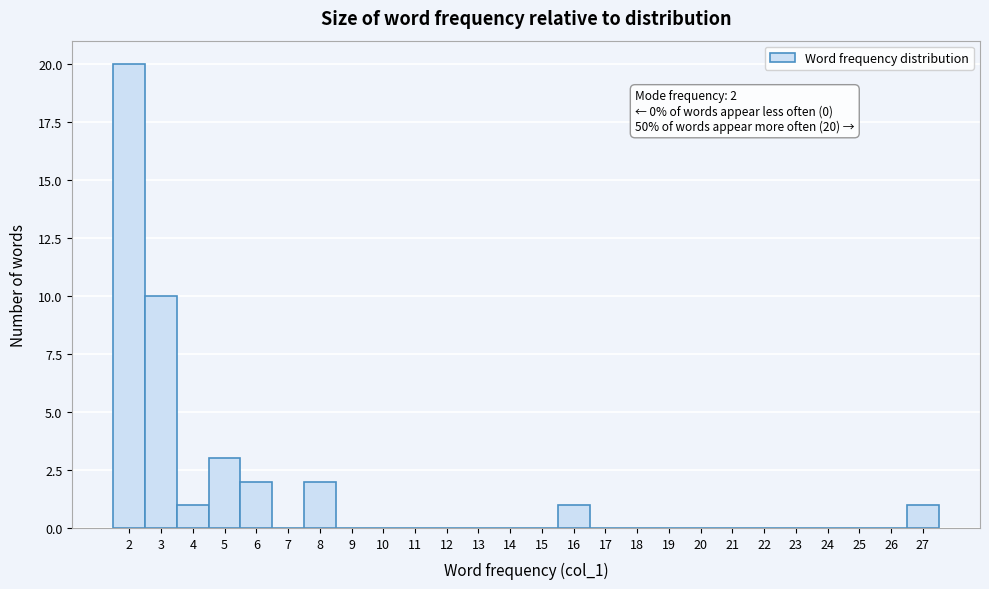

Over which range of the x-axis is the bar tallest?

1.5 to 2.5